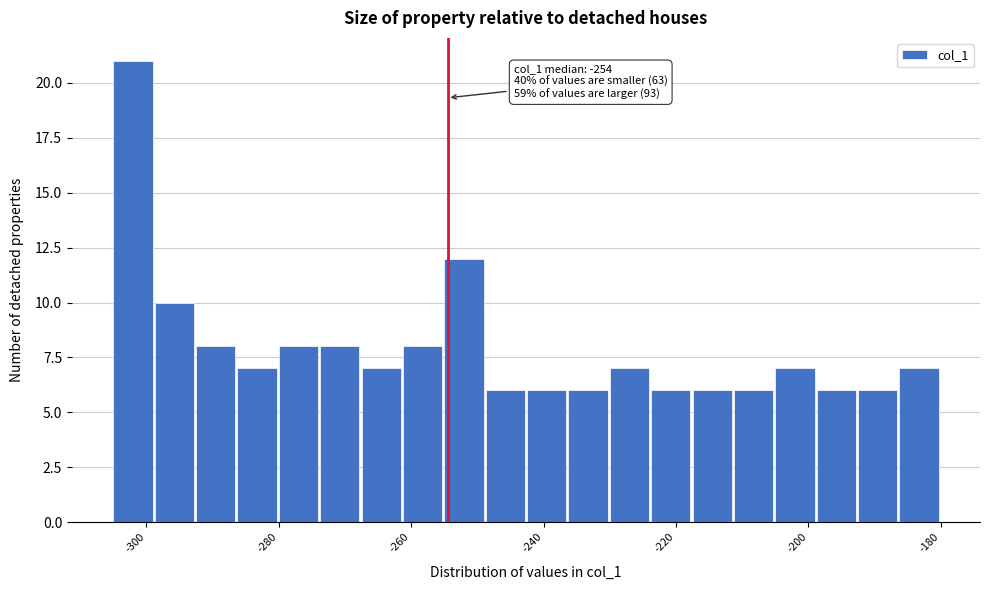

Around what value on the x-axis is the tallest bar? Give the approximate position of its centre, as read against the axis.

-302